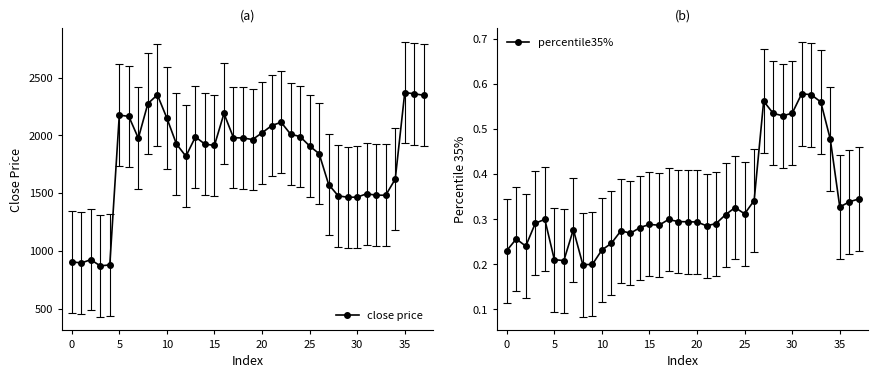

Does the chart display data point markers on the line(s)?

Yes